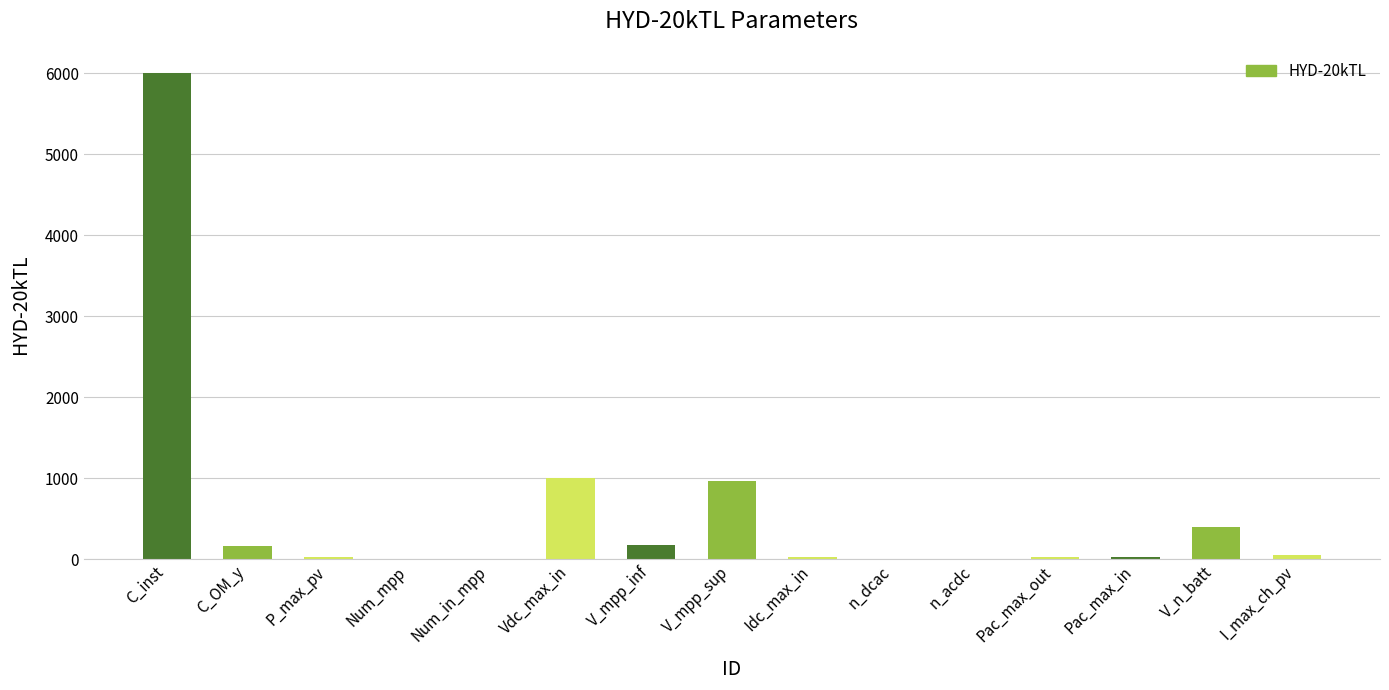

What is the sum of all values?

8849.9